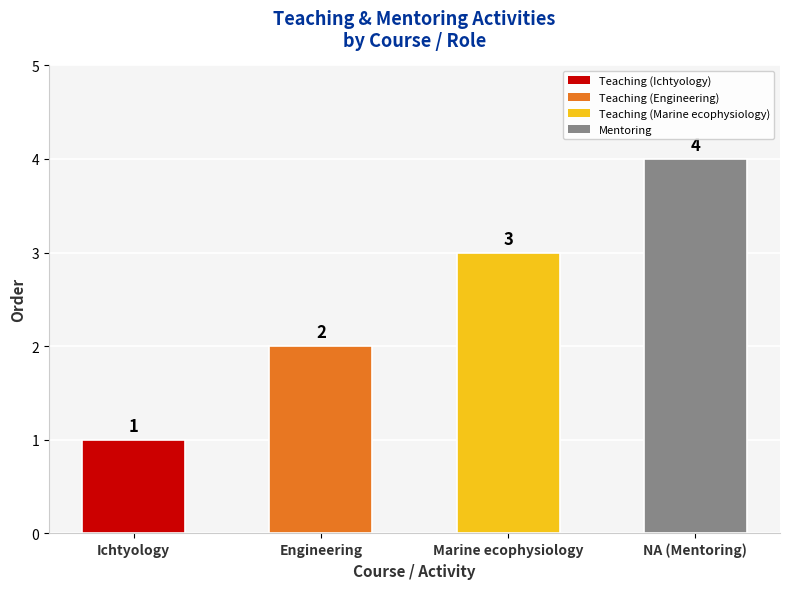

Are the bars horizontal?

No